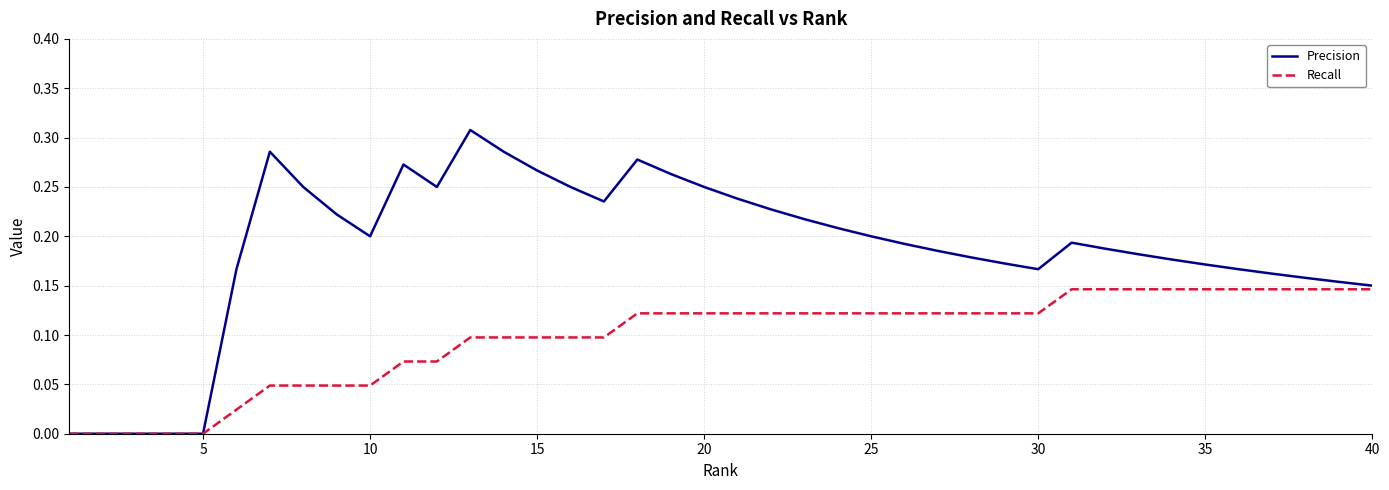

Is this an area chart (filled region under the line)?

No